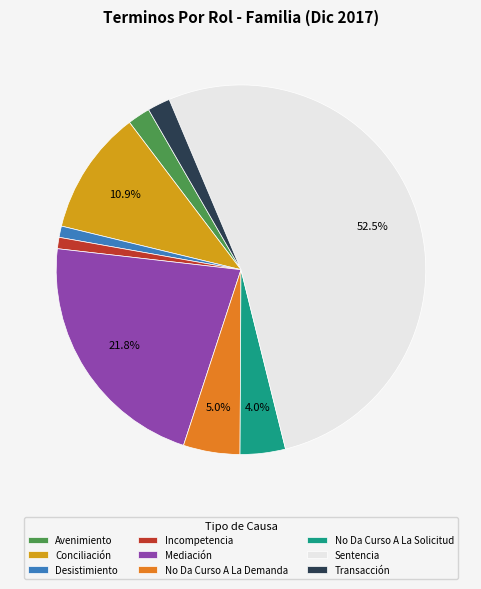

Approximately how many times larger is the value at Transacción compared to Mediación?

0.1